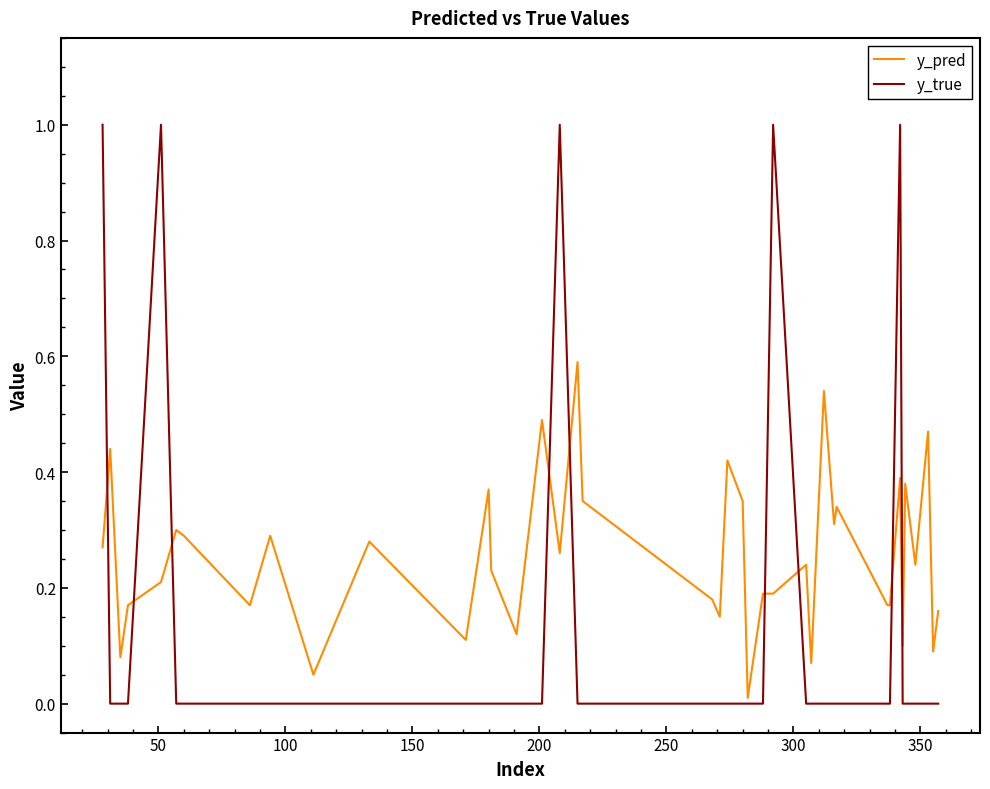

After their last crossing, which series has the higher values: y_pred or y_true?

y_pred